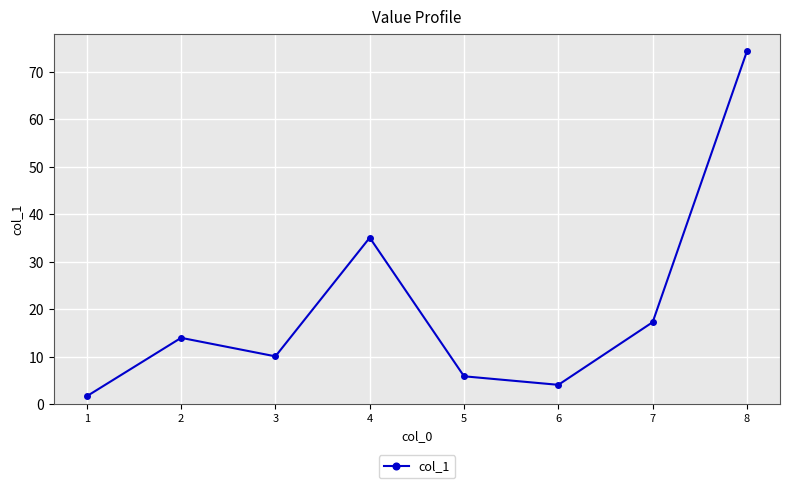

Is it true that the value at 5 is 5.9?

True